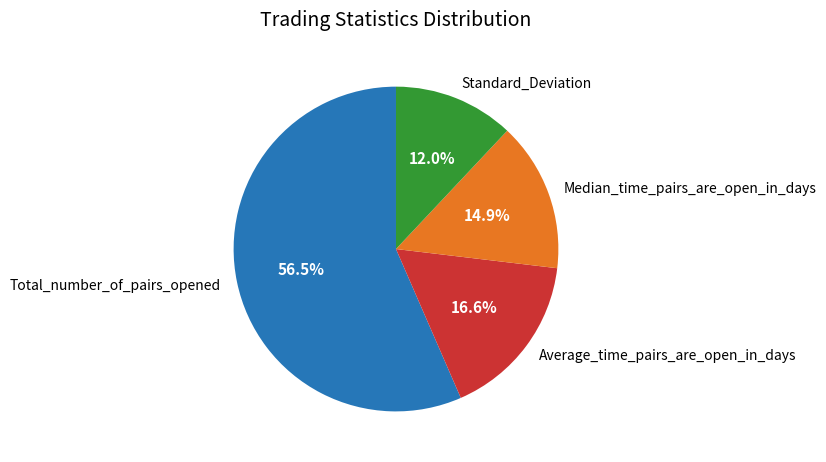

Rank the categories by value from lowest to highest.

Standard_Deviation, Median_time_pairs_are_open_in_days, Average_time_pairs_are_open_in_days, Total_number_of_pairs_opened